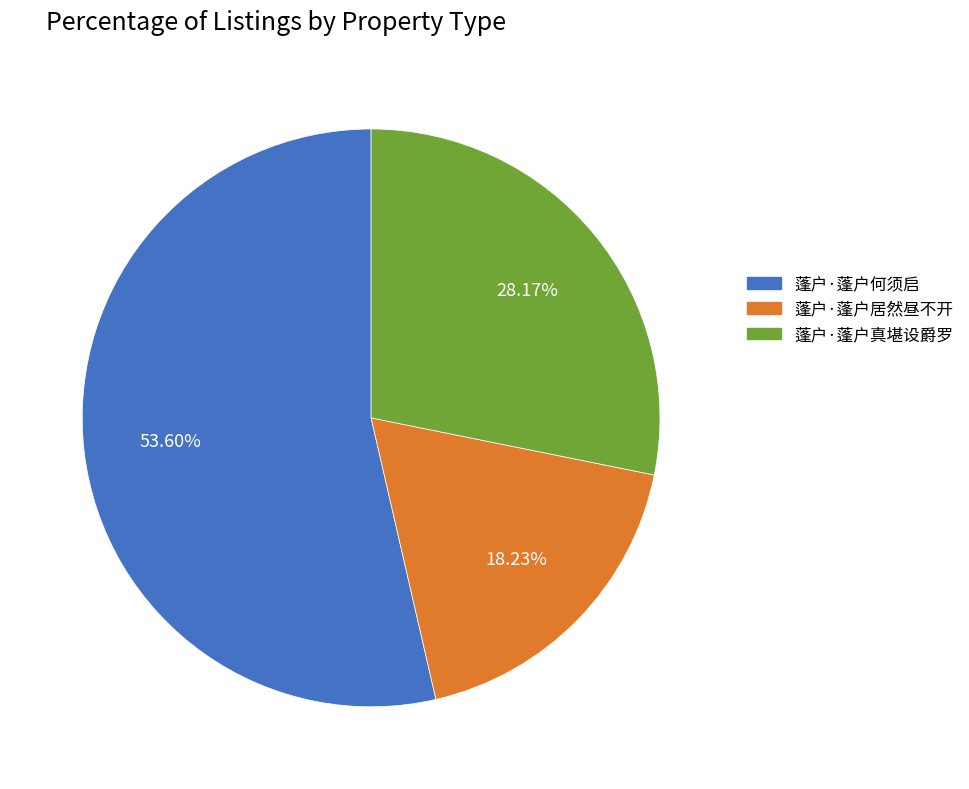

Count the number of slices in the pie.

3